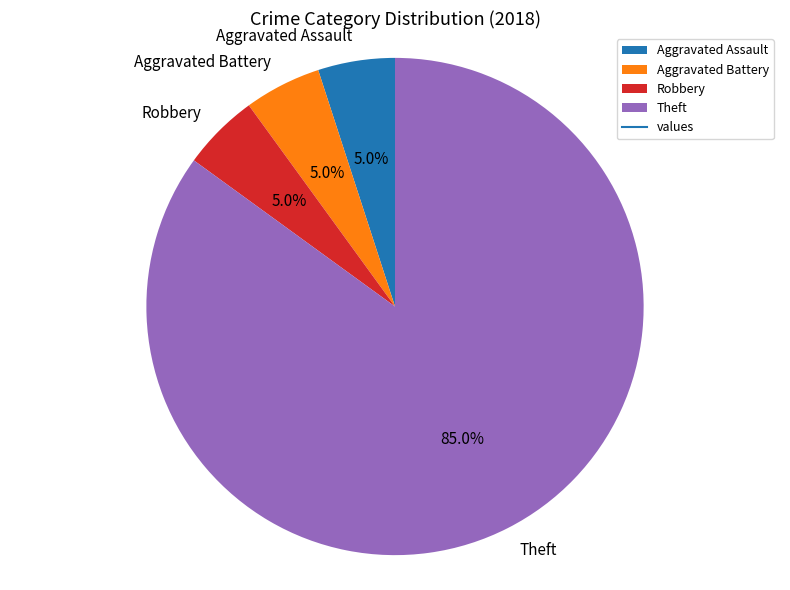

To the nearest percent, what is the combined percentage of Theft and Aggravated Battery?

90%